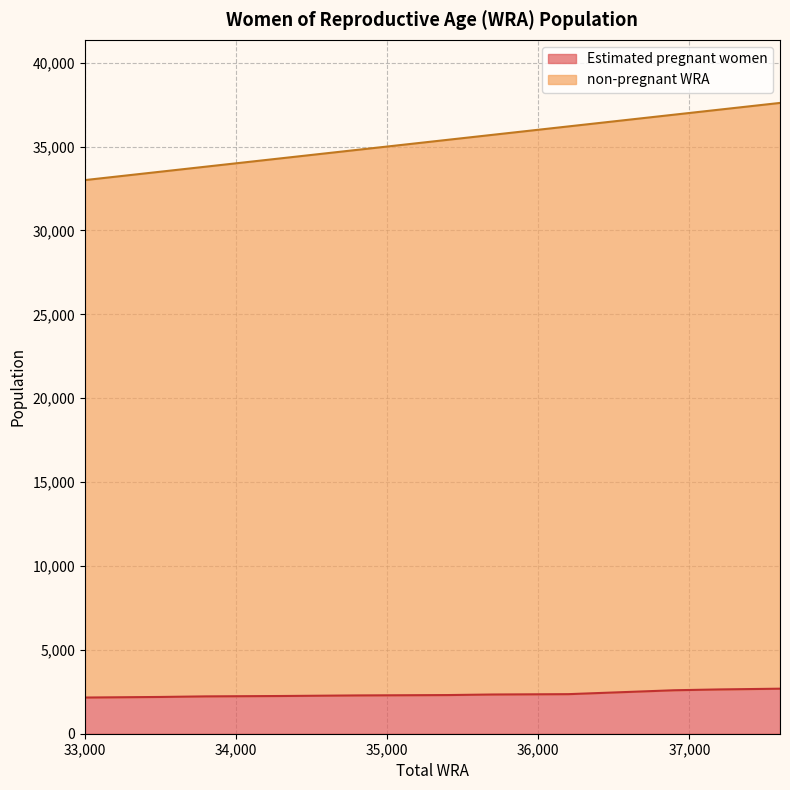

What is the highest value of the Estimated pregnant women series?

2684.2